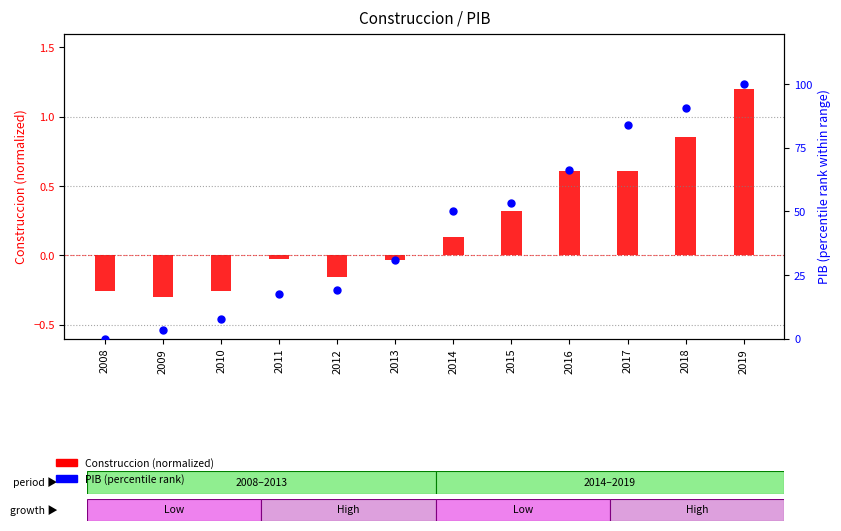

Which series has the largest total across all categories?

PIB (percentile rank)